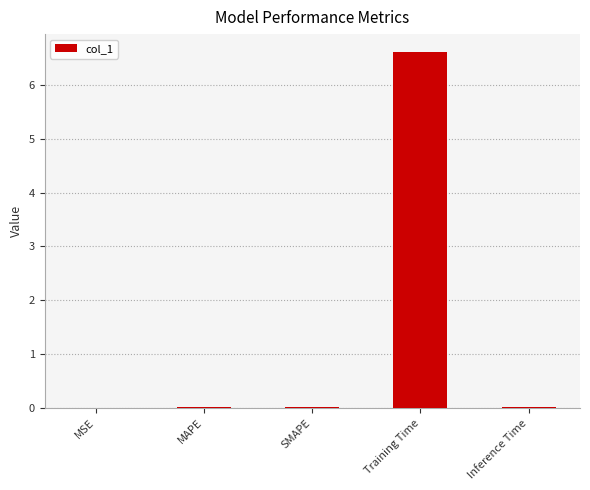

The value at MAPE is 0.0. True or false?

True